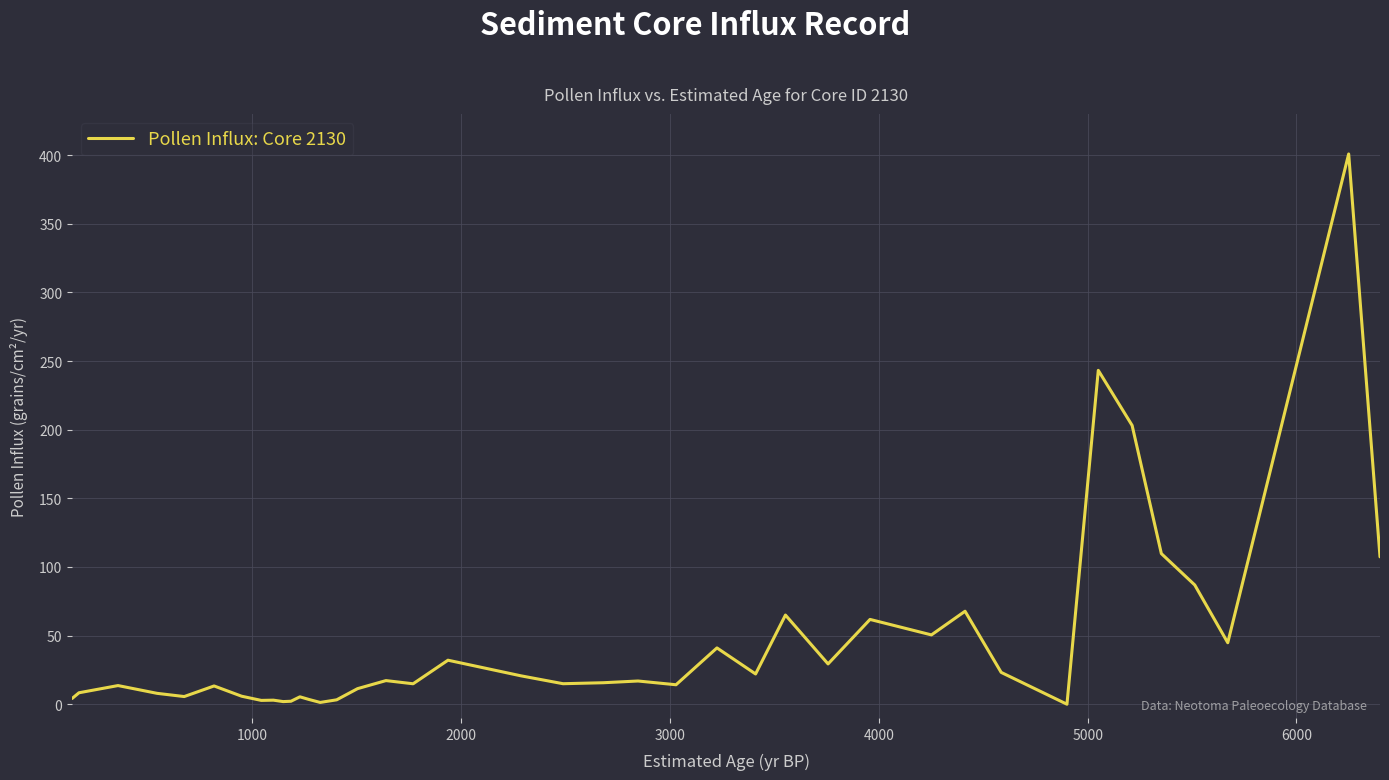

What is the difference between the maximum and minimum values?

400.8